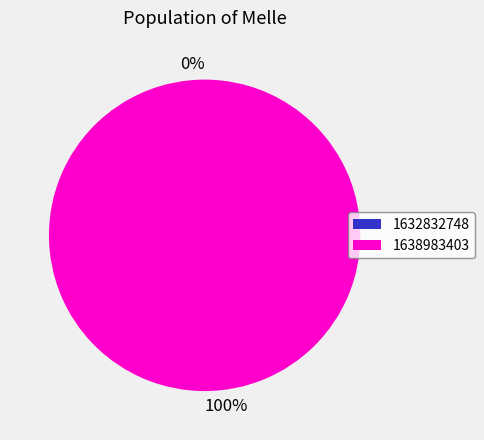

What is the majority slice?

1638983403